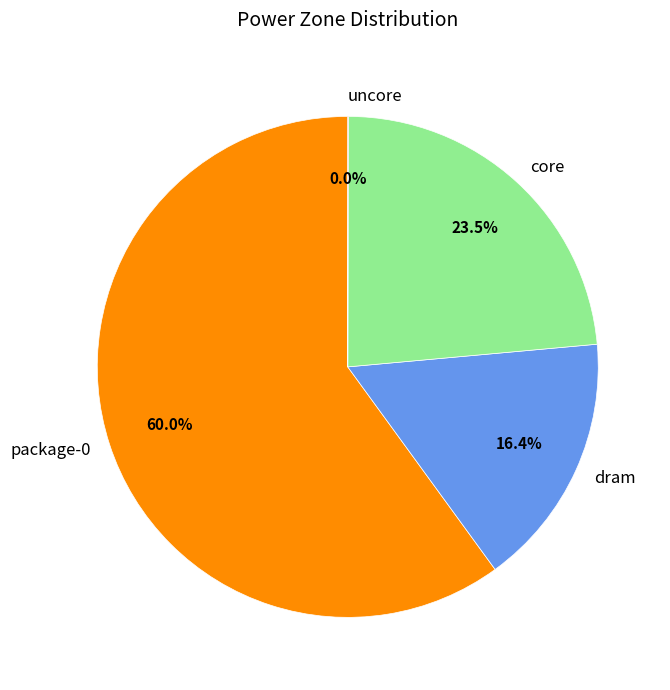

The dram slice represents 3% of the pie. True or false?

False